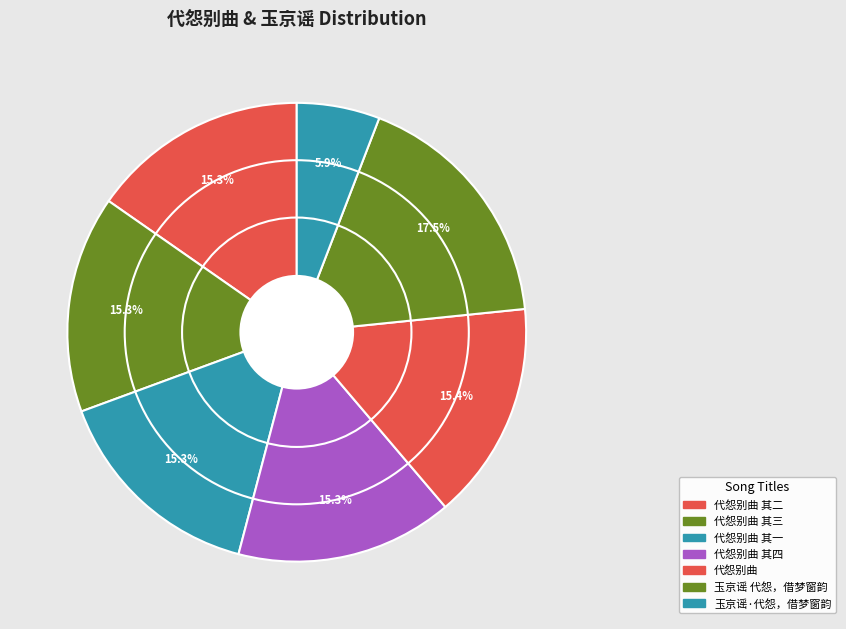

Does 代怨别曲 其三 account for over 50% of the chart?

No